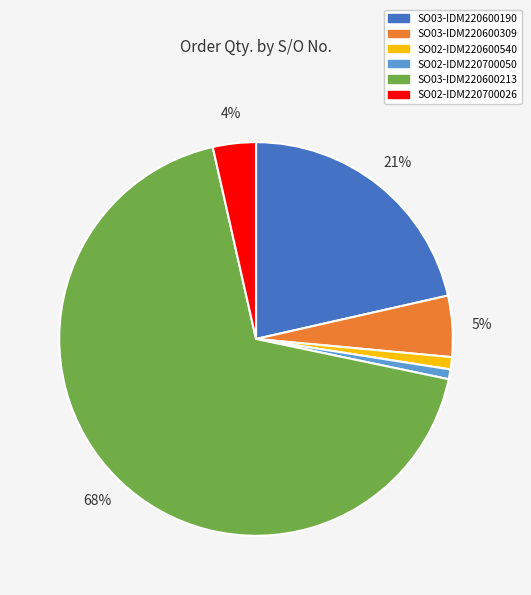

The SO02-IDM220700050 slice represents 1% of the pie. True or false?

True